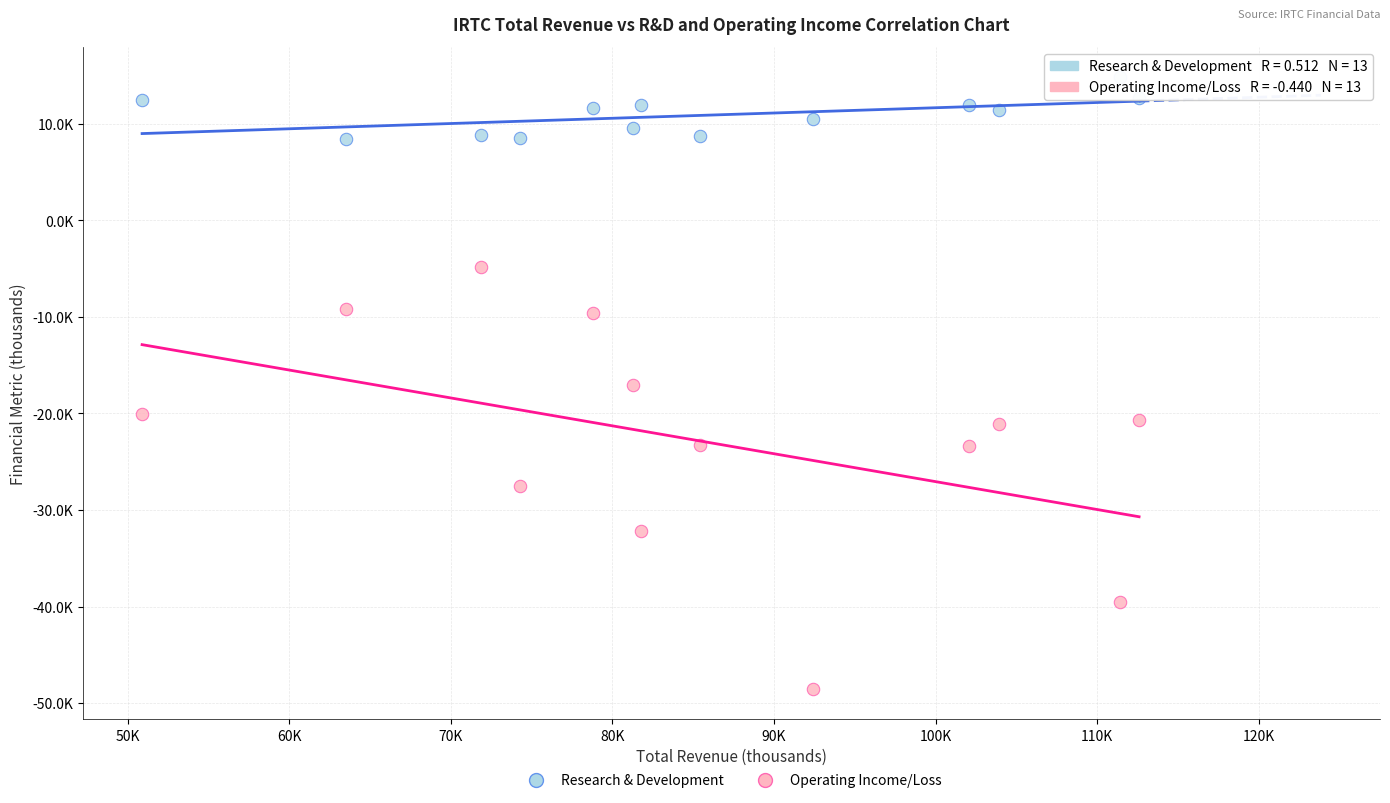

Which series reaches the maximum Y coordinate?

Research & Development